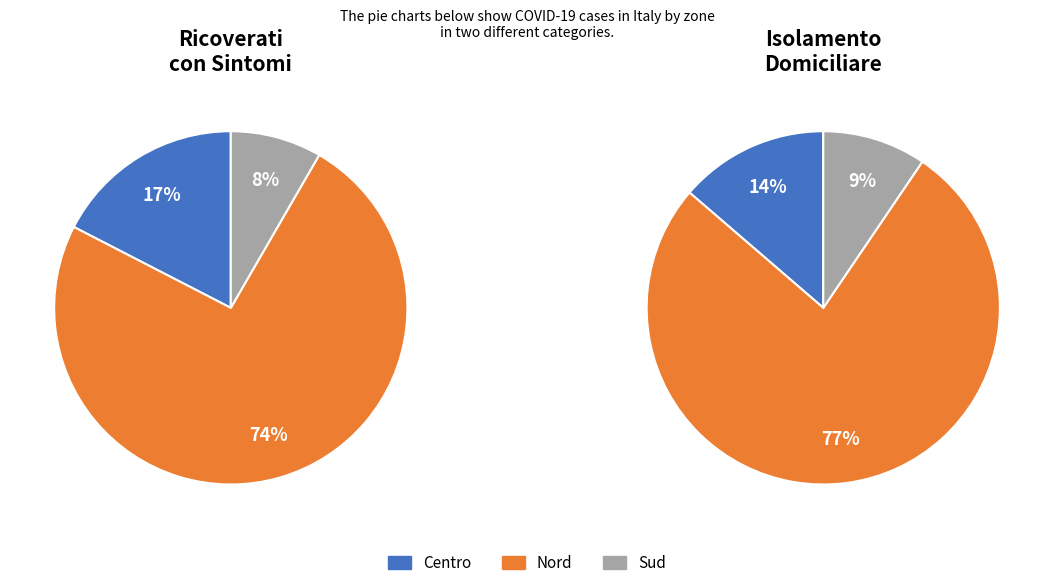

To the nearest percent, what percentage of the pie is Nord?

77%